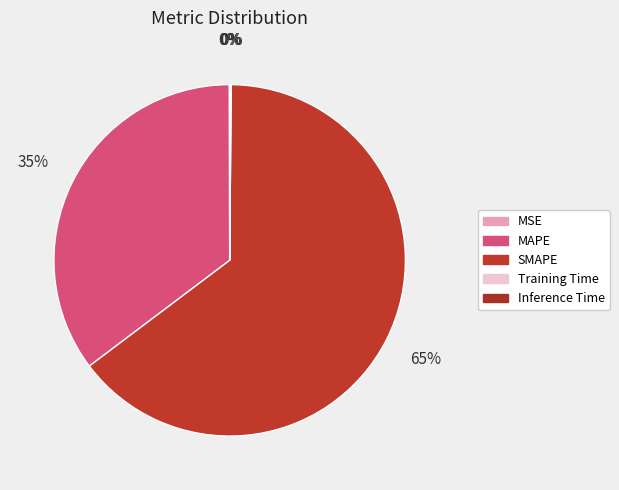

Which category has the biggest portion of the pie?

SMAPE